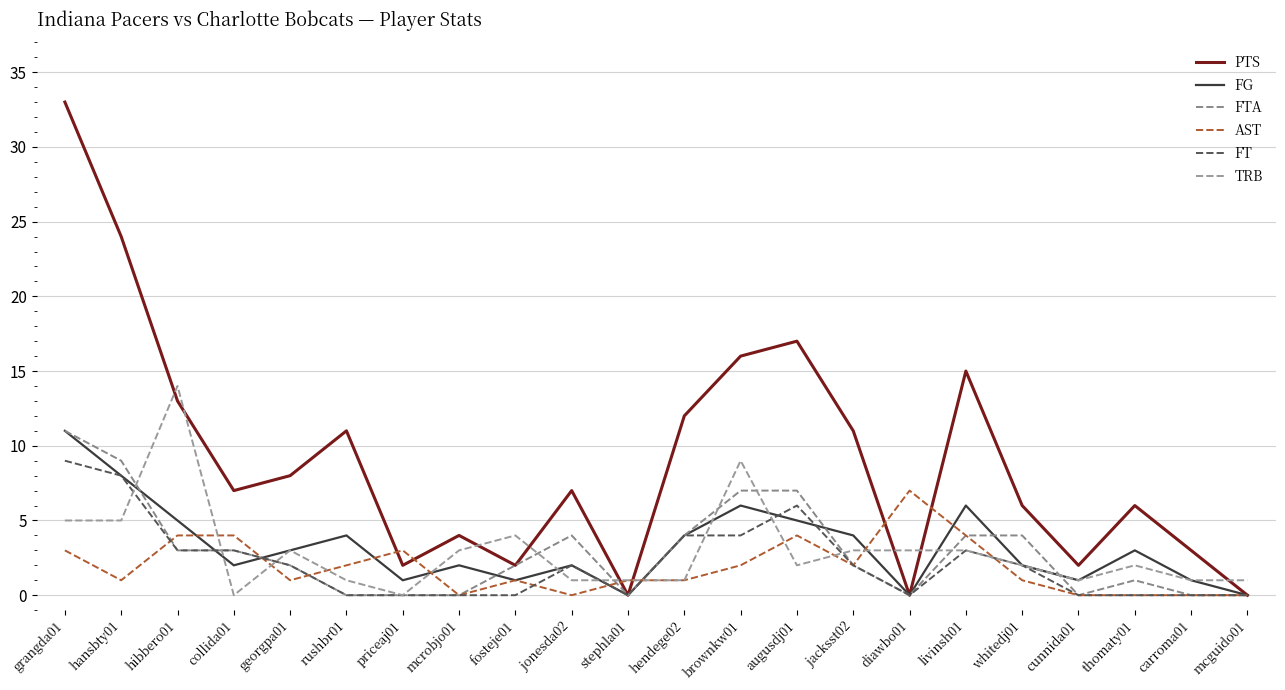

How many series are shown in this chart?

6